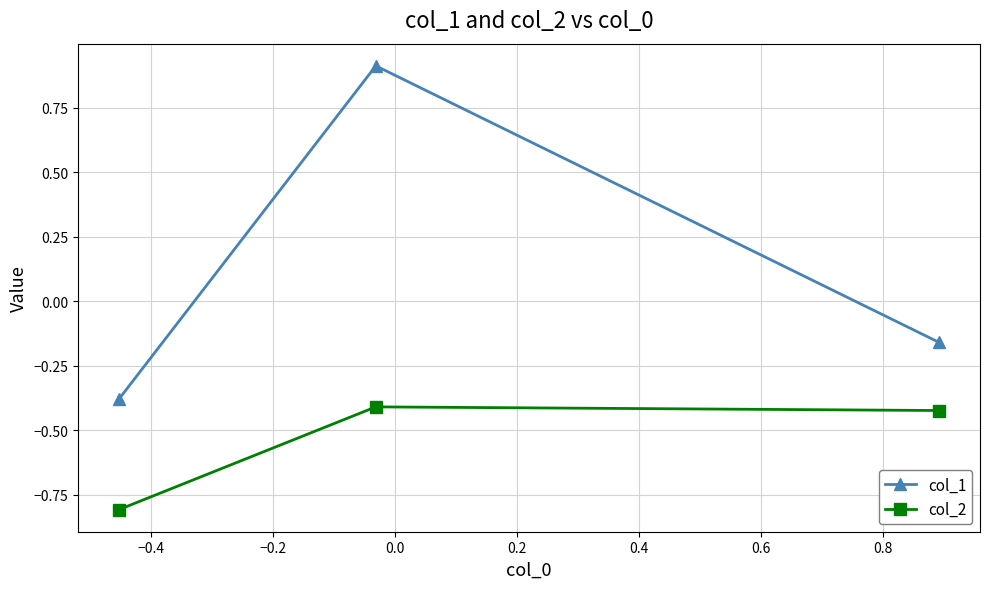

What is the difference between the maximum and minimum values in the col_2 series?

0.4